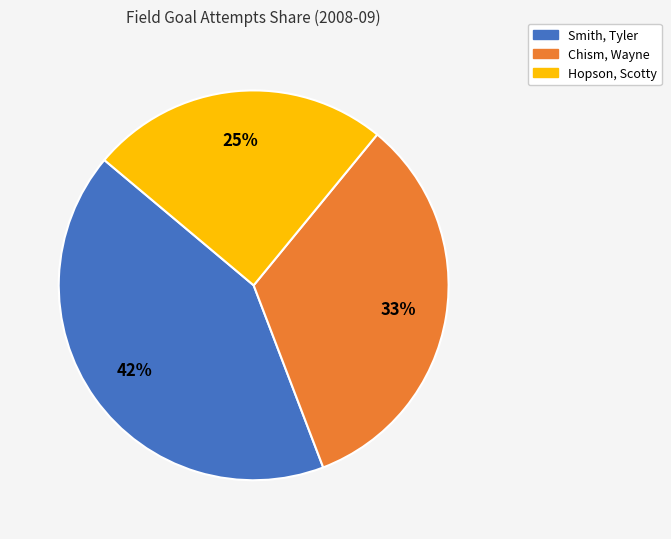

Combined, do Hopson, Scotty and Smith, Tyler account for over 50%?

Yes